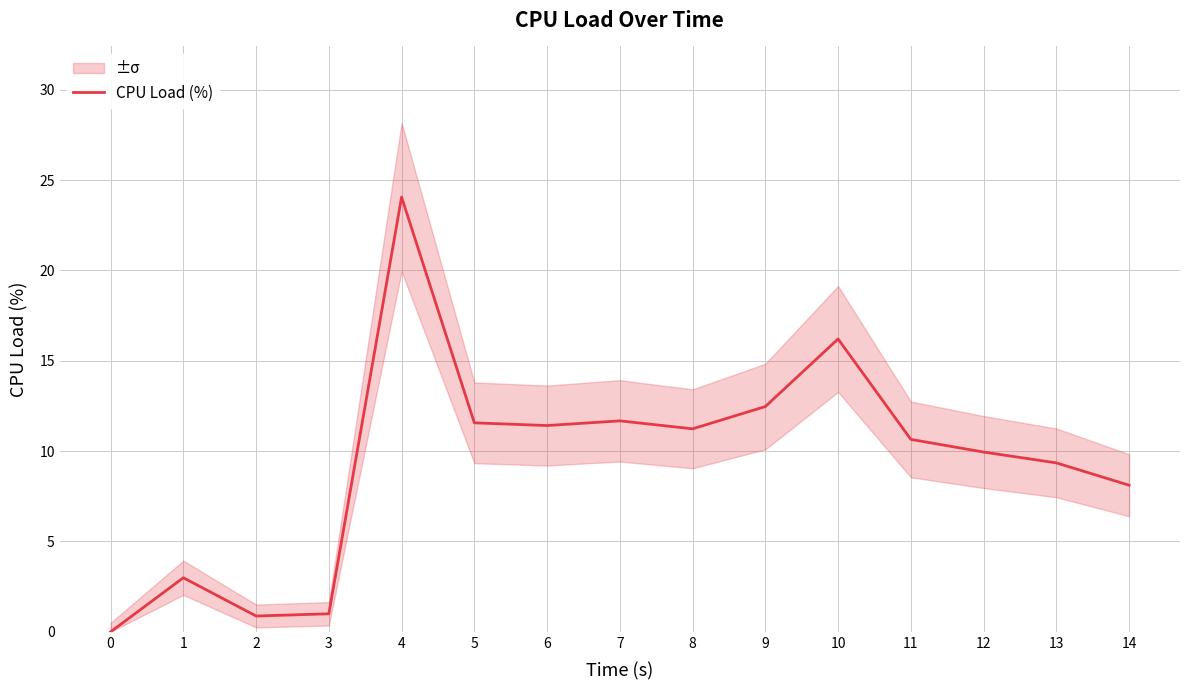

What is the value of the 2nd point from the left?

3.0